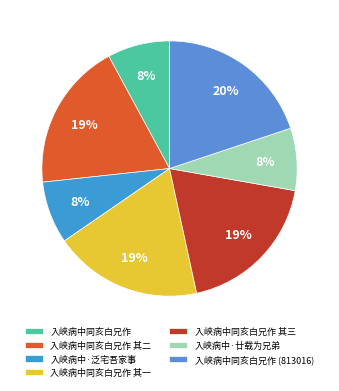

How many segments does this pie chart have?

7